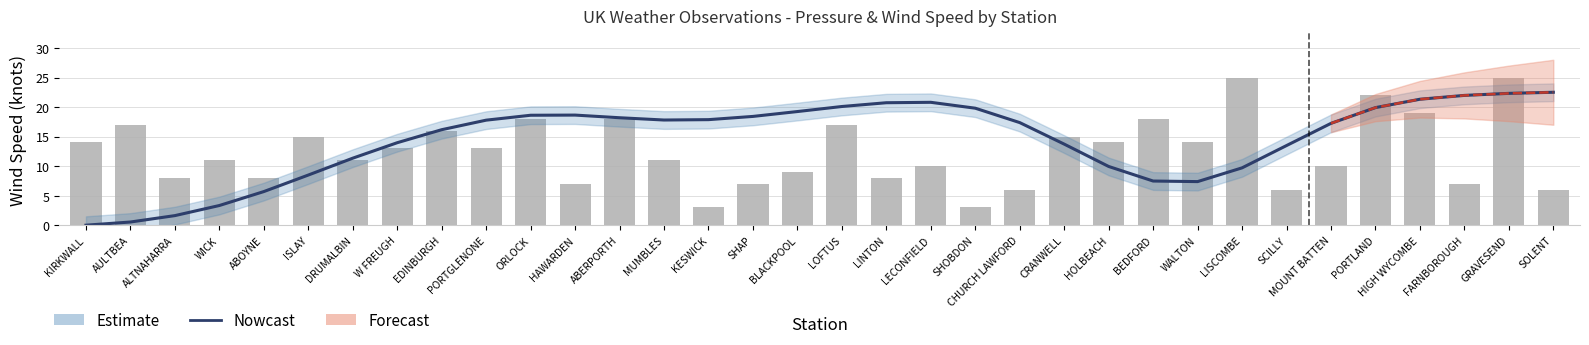

Rank the categories by value from lowest to highest.

KIRKWALL, AULTBEA, ALTNAHARRA, WICK, ABOYNE, WALTON, BEDFORD, ISLAY, LISCOMBE, HOLBEACH, DRUMALBIN, SCILLY, CRANWELL, W FREUGH, EDINBURGH, MOUNT BATTEN, CHURCH LAWFORD, PORTGLENONE, MUMBLES, KESWICK, ABERPORTH, SHAP, ORLOCK, HAWARDEN, BLACKPOOL, SHOBDON, PORTLAND, LOFTUS, LINTON, LECONFIELD, HIGH WYCOMBE, FARNBOROUGH, GRAVESEND, SOLENT